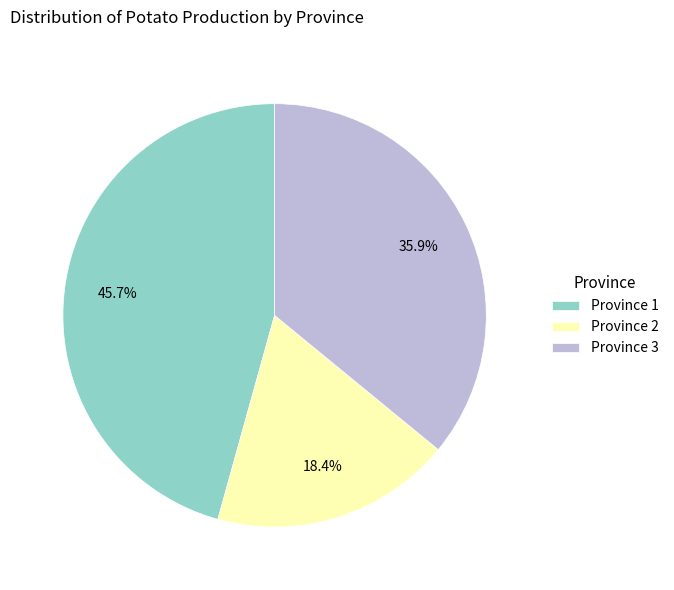

What is the smallest slice in the pie chart?

Province 2